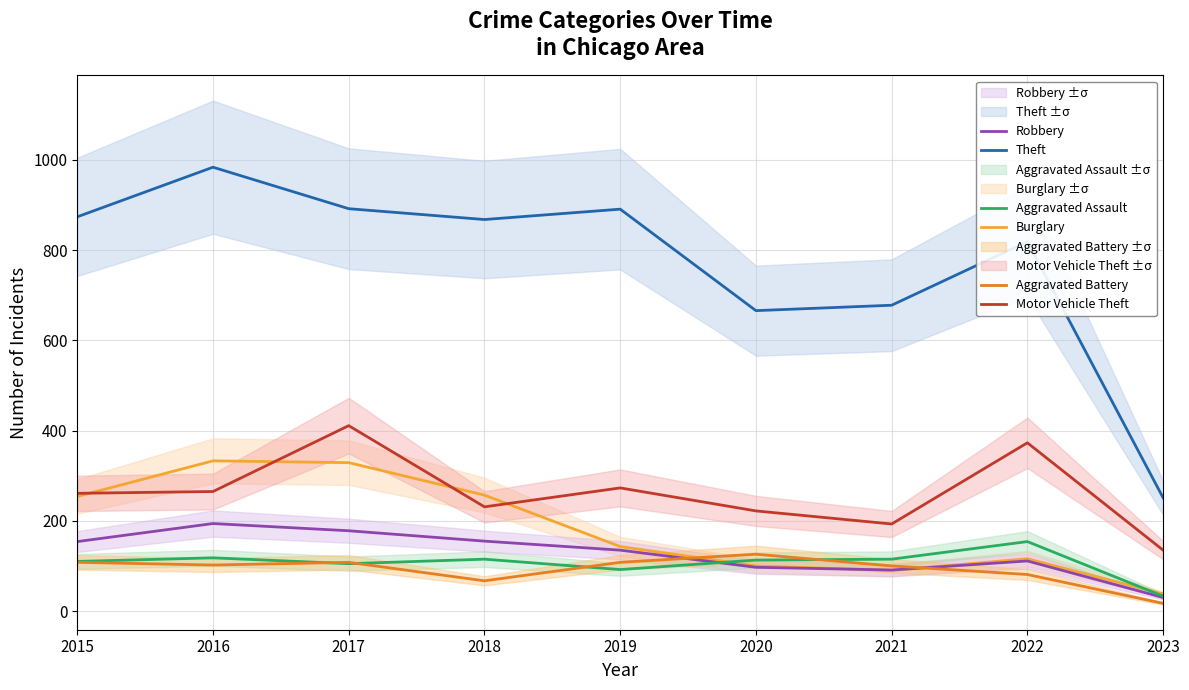

What is the difference between the second highest and minimum values in the Robbery series?

148